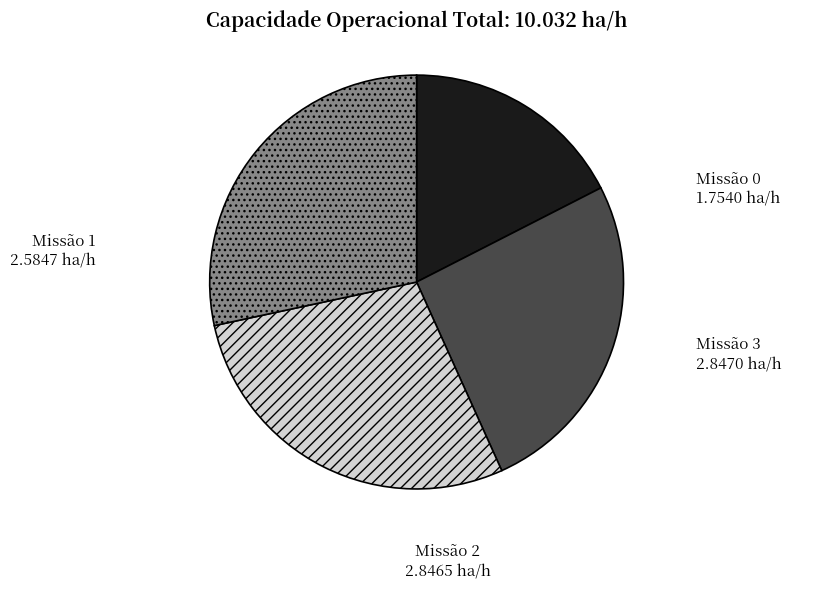

Is there any slice that represents more than half of the pie?

No